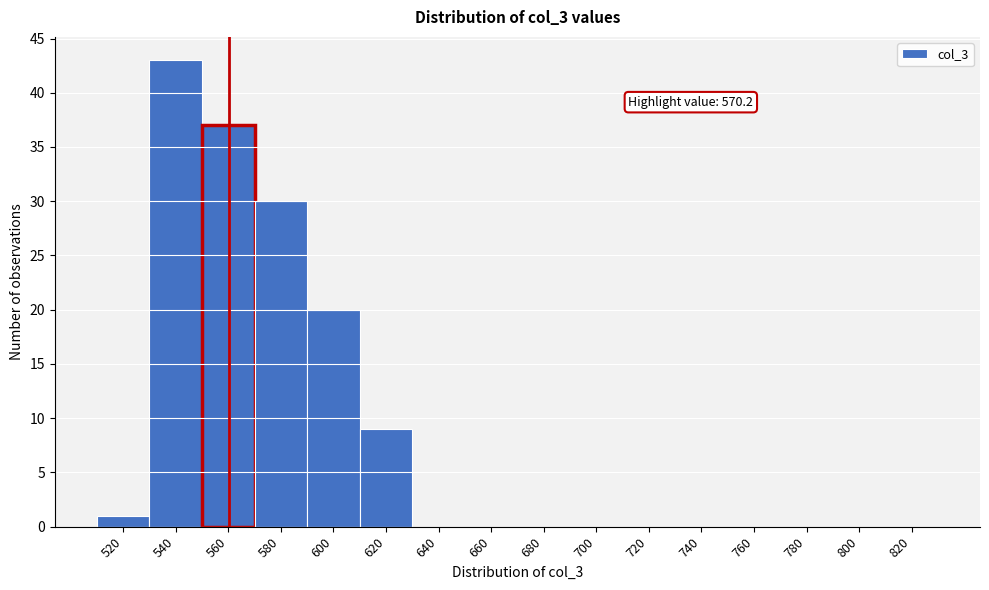

Reading left to right, what are all the values shown in this chart?

520=1	540=43	560=37	580=30	600=20	620=9	640=0	660=0	680=0	700=0	720=0	740=0	760=0	780=0	800=0	820=0